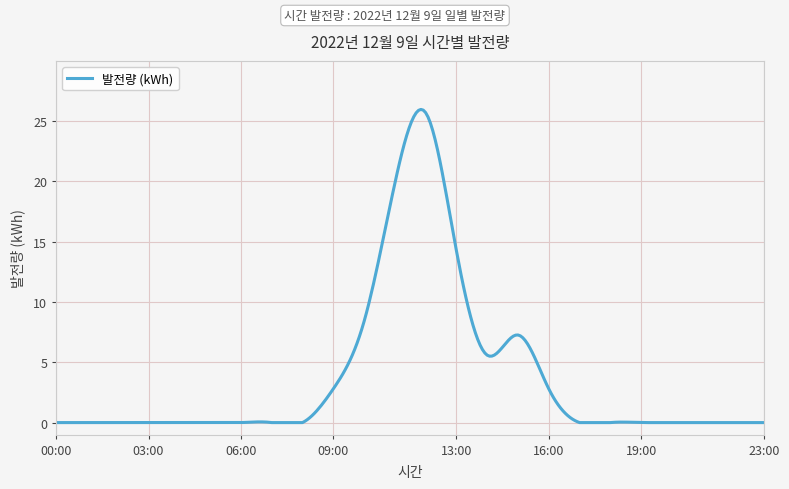

What is the greatest value displayed?

26.0